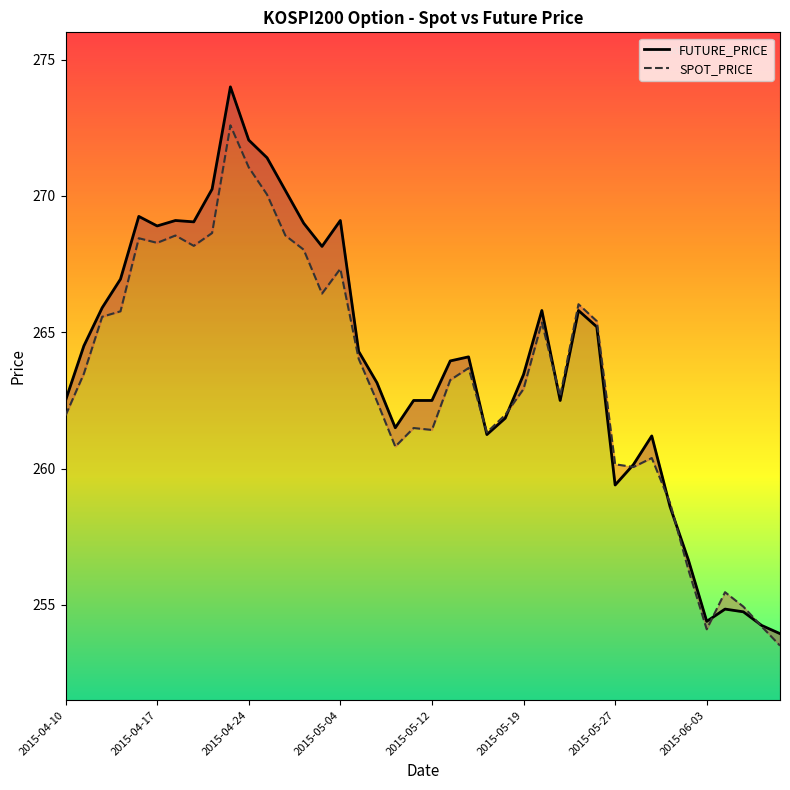

Is the value of FUTURE_PRICE at 29 greater than the value of SPOT_PRICE at 25?

Yes